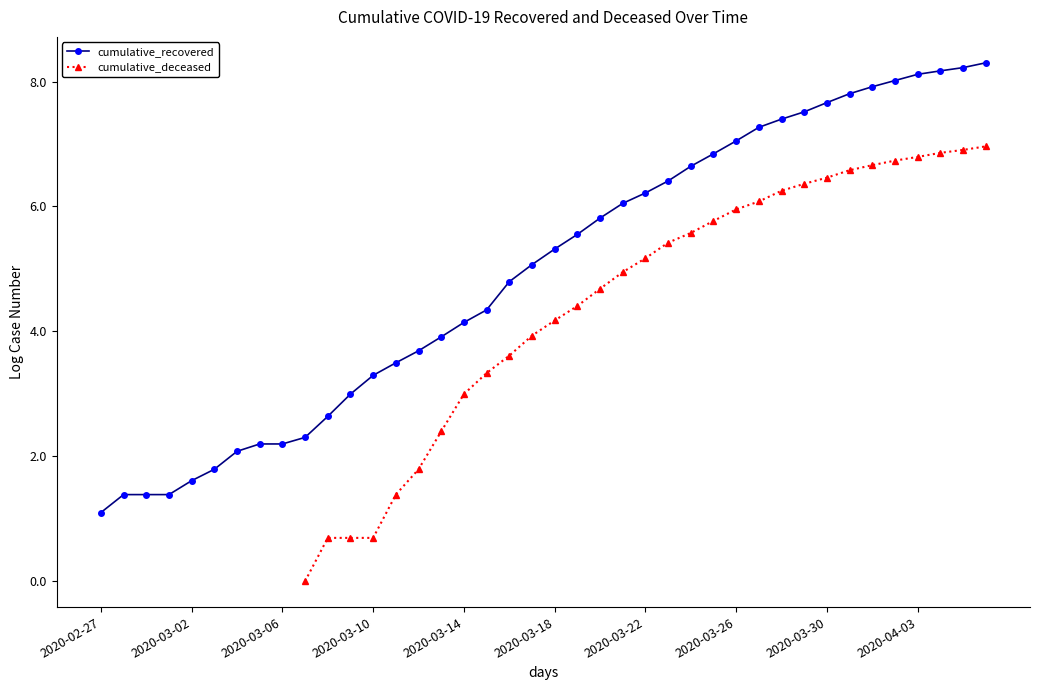

True or false: cumulative_recovered has a value of 4.0 at 31.

False